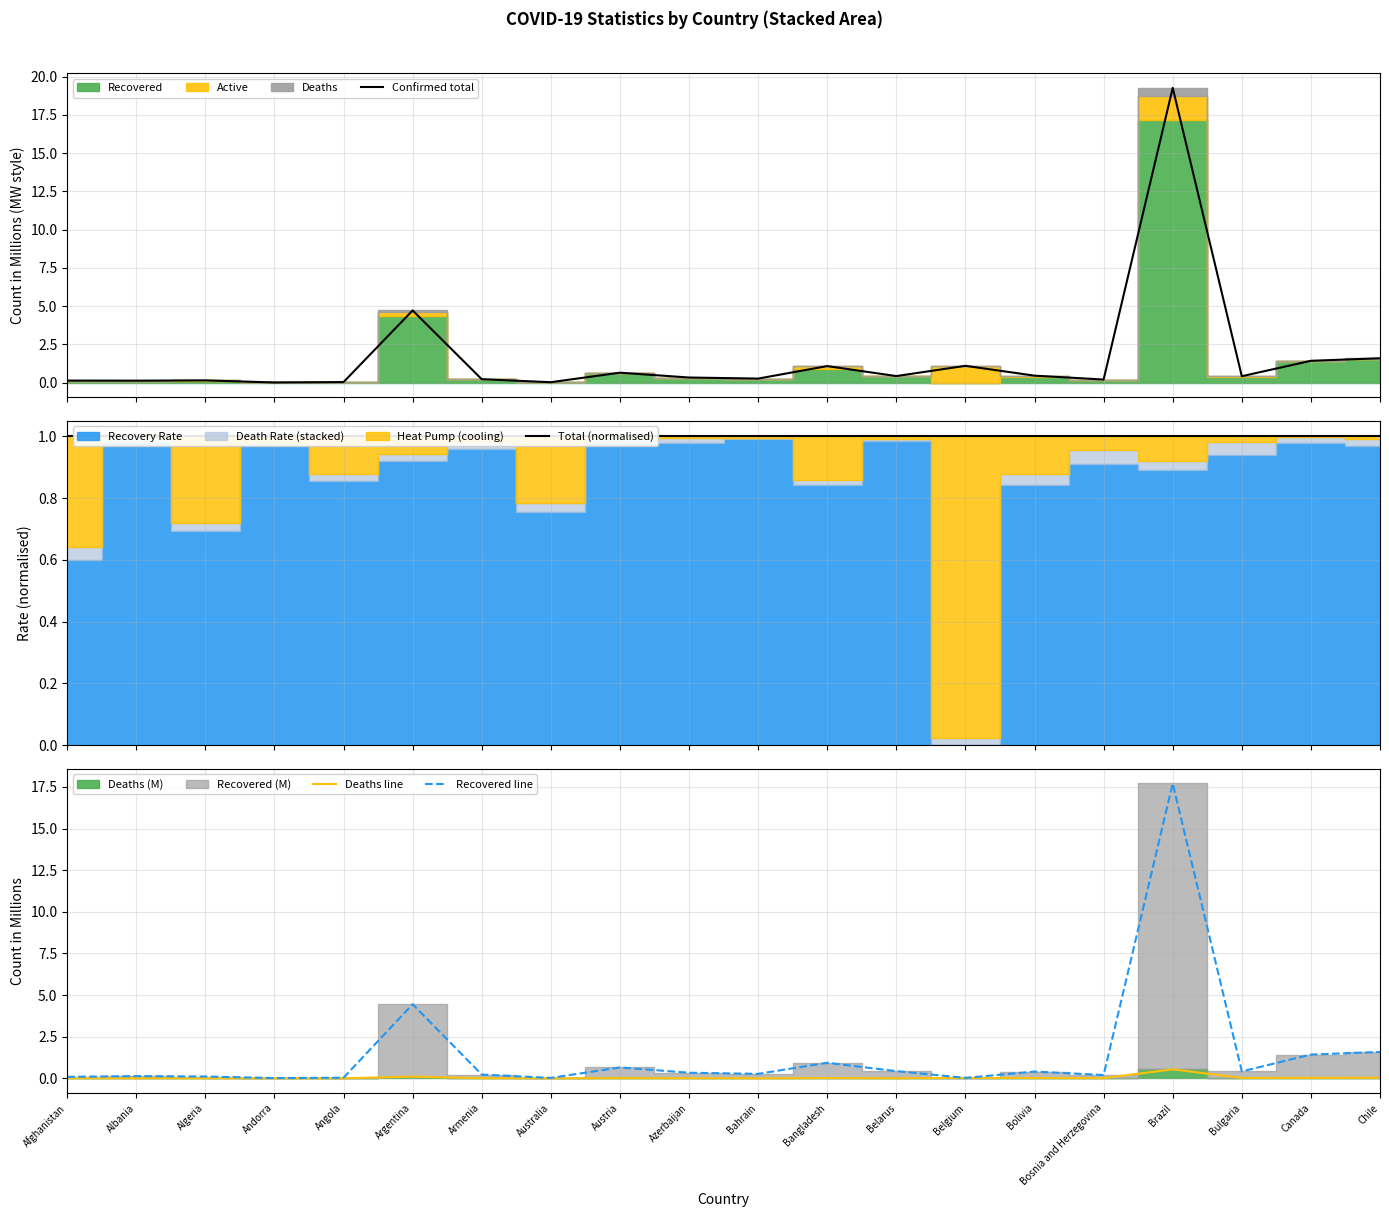

Between which two adjacent categories do Confirmed total and Total (normalised) first intersect?

Angola and Argentina